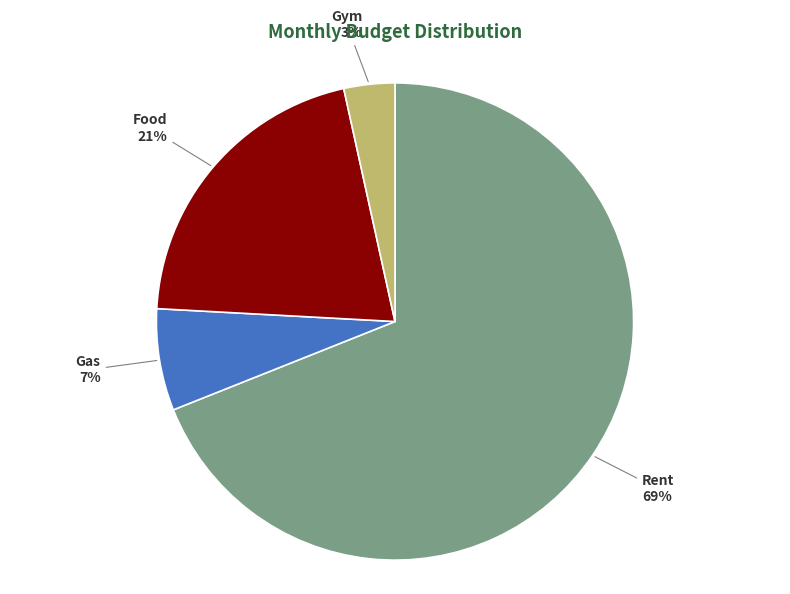

What is the largest slice in the pie chart?

Rent